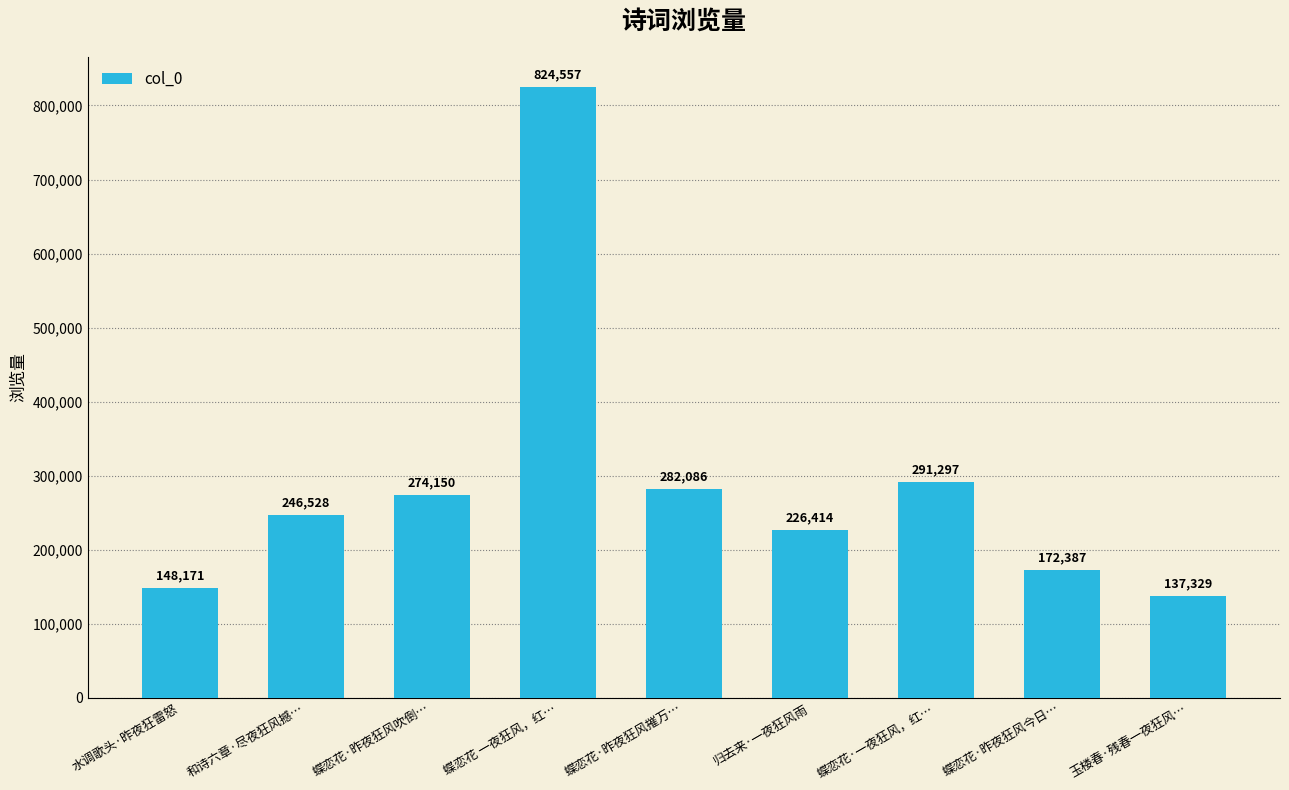

Reading right to left, what are all the values shown in this chart?

玉楼春·残春一夜狂风…=137329	蝶恋花·昨夜狂风今日…=172387	蝶恋花·一夜狂风，红…=291297	归去来·一夜狂风雨=226414	蝶恋花·昨夜狂风摧万…=282086	蝶恋花 一夜狂风，红…=824557	蝶恋花·昨夜狂风吹倒…=274150	和诗六章·尽夜狂风撼…=246528	水调歌头·昨夜狂雷怒=148171